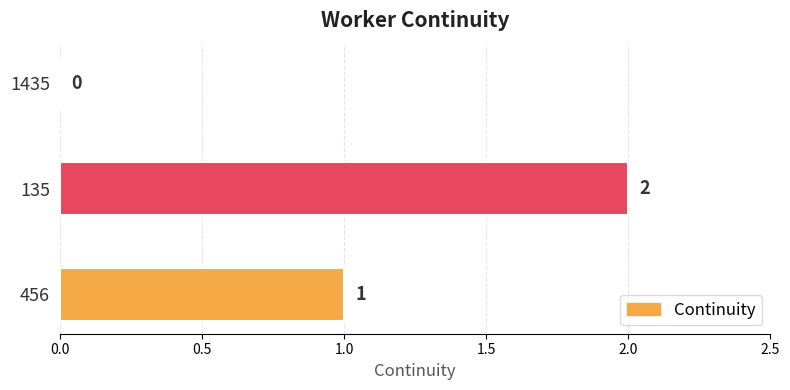

Reading top to bottom, list all the values displayed in this chart.

1435=0	135=2	456=1